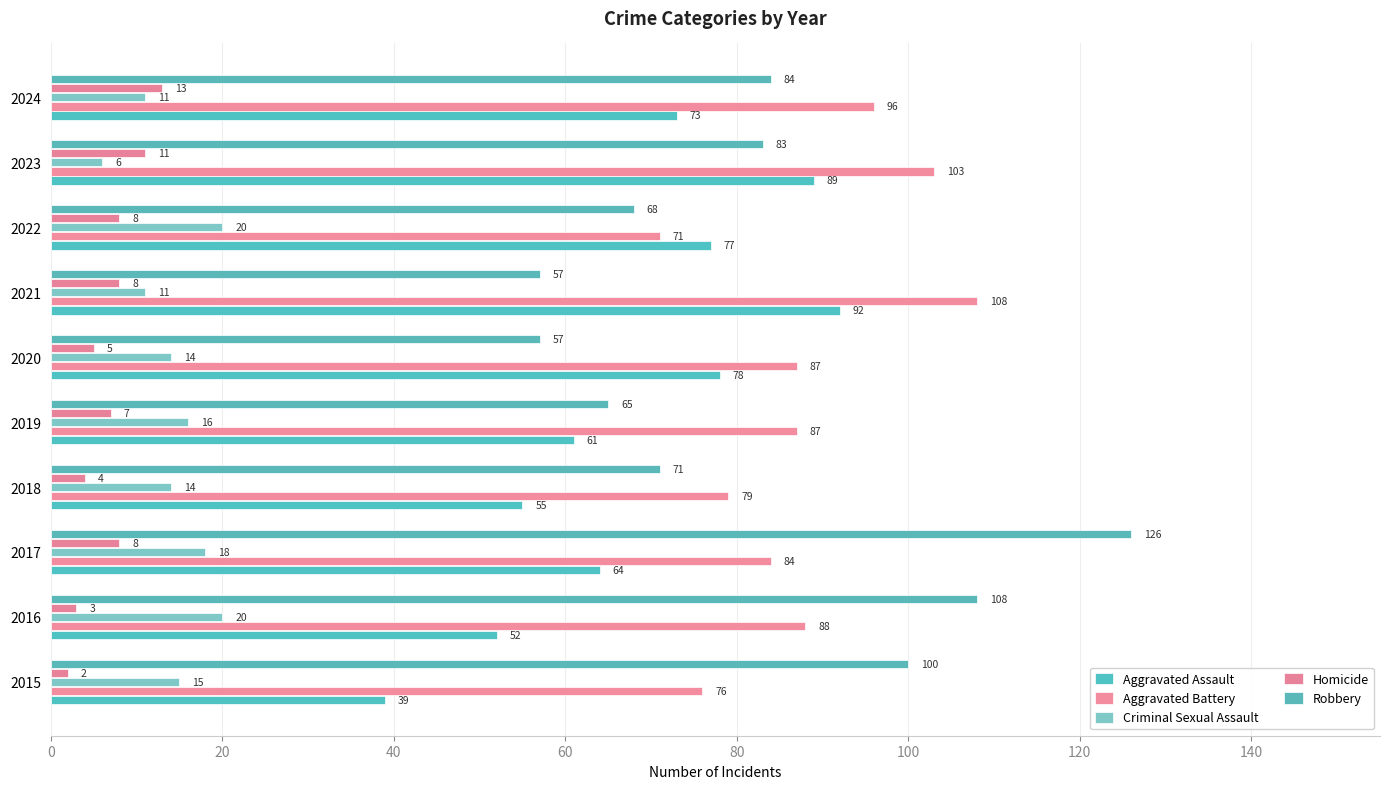

At which category is the sum across all series the highest?

2017